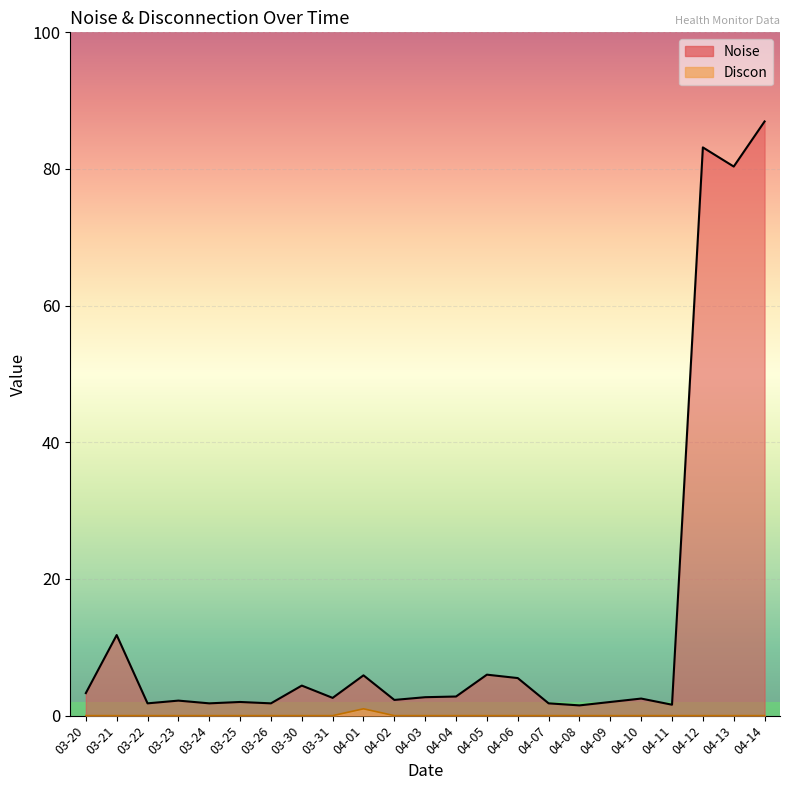

What is the maximum value for Noise?

87.0